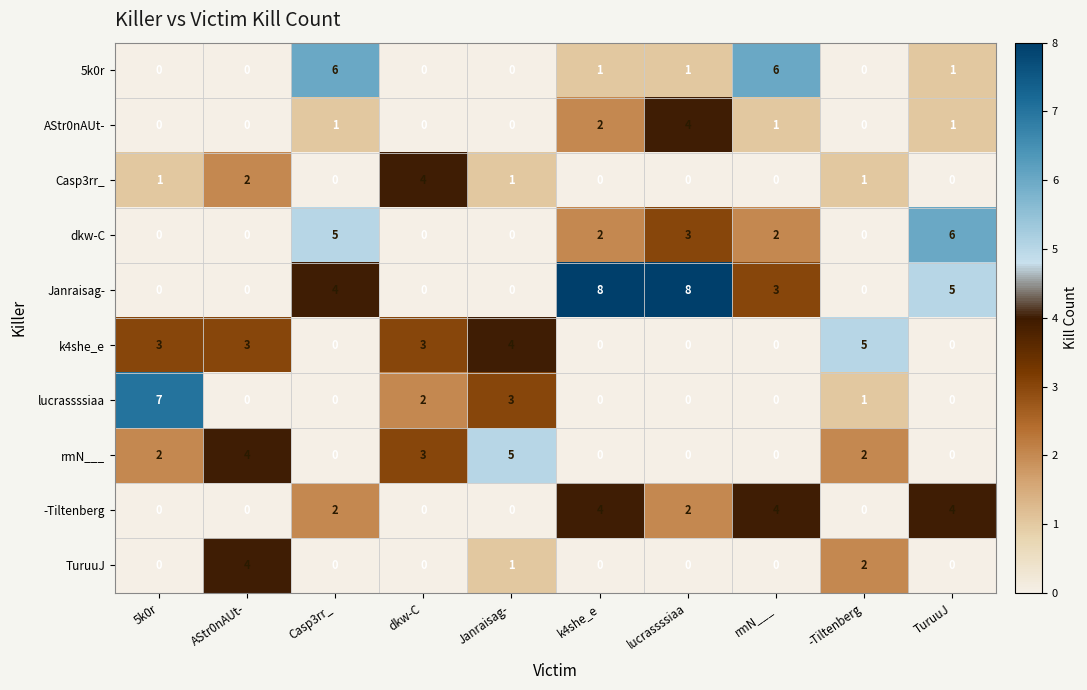

Which series has the largest total across all categories?

Janraisag-